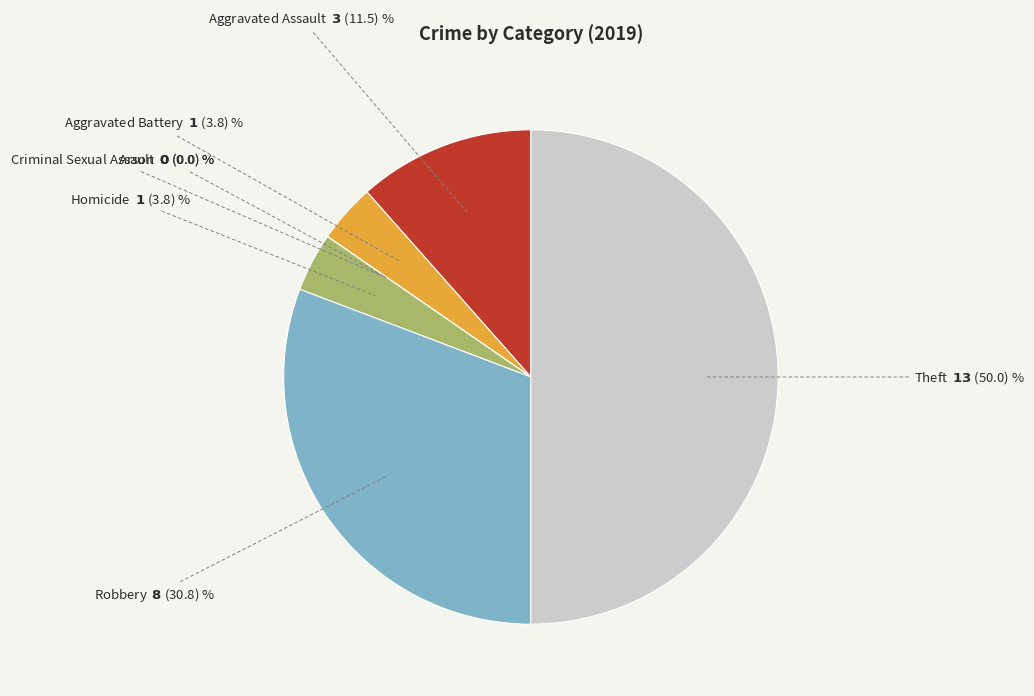

Which category has the biggest portion of the pie?

Theft